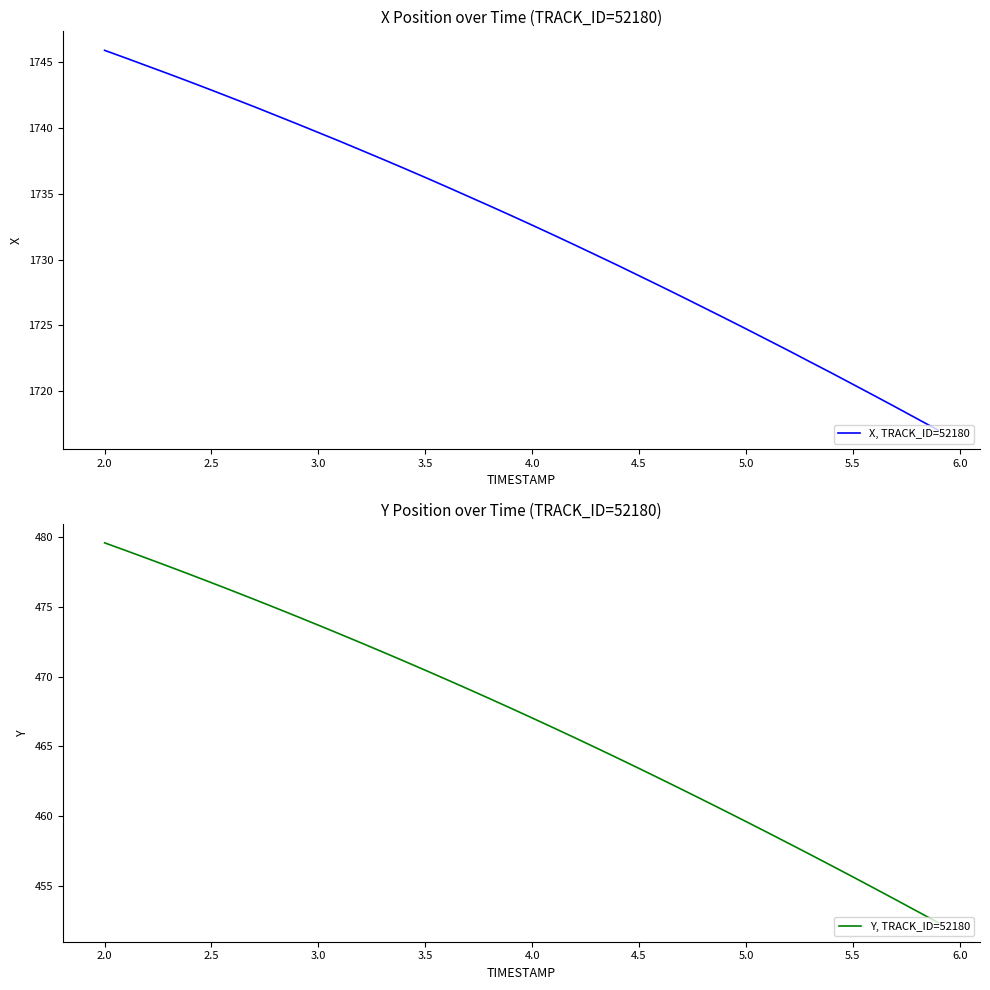

True or false: Y, TRACK_ID=52180 and X, TRACK_ID=52180 intersect in this chart.

False